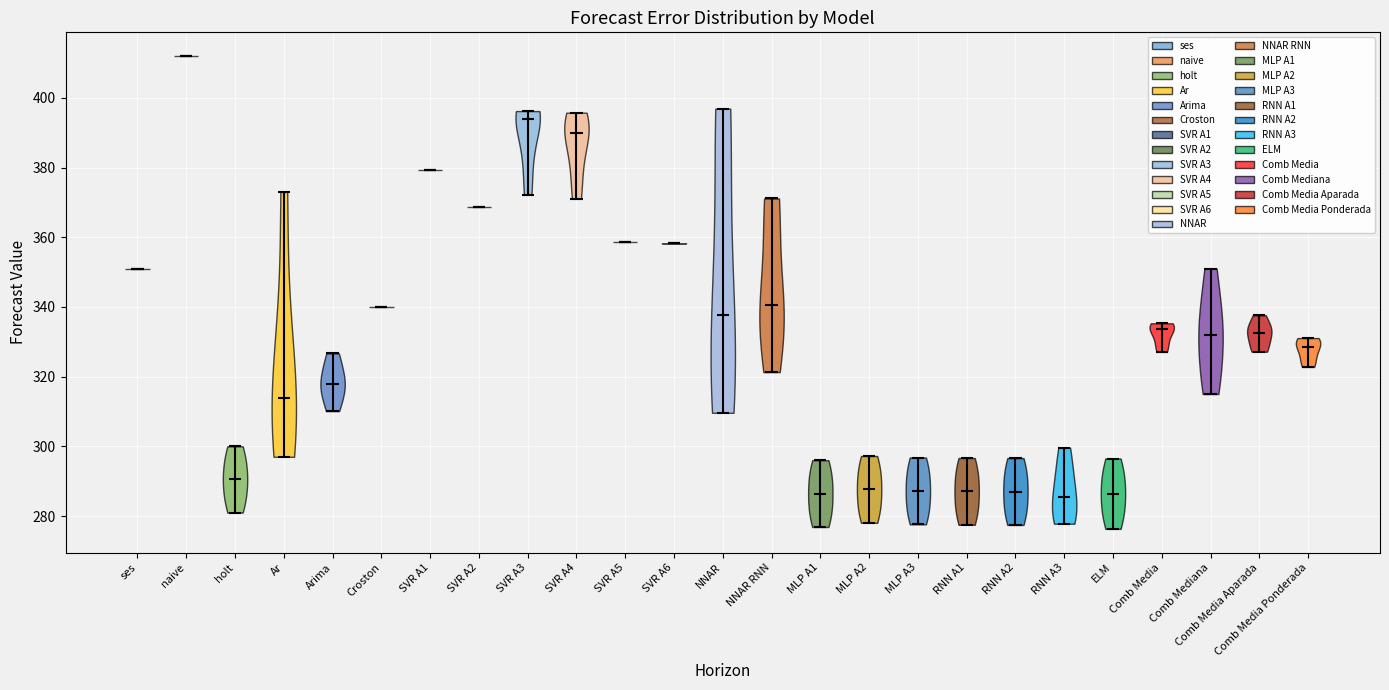

Reading left to right, read every violin against the y-axis: where its median line is, and the lowest and highest points it reaches. The values are not printed on the chart, so give them approximately, as read against the axis.

ses: median line 352, lowest point 352, highest point 352
naive: median line 412, lowest point 412, highest point 412
holt: median line 290, lowest point 282, highest point 300
Ar: median line 314, lowest point 298, highest point 374
Arima: median line 318, lowest point 310, highest point 326
Croston: median line 340, lowest point 340, highest point 340
SVR A1: median line 380, lowest point 380, highest point 380
SVR A2: median line 368, lowest point 368, highest point 368
SVR A3: median line 394, lowest point 372, highest point 396
SVR A4: median line 390, lowest point 372, highest point 396
SVR A5: median line 358, lowest point 358, highest point 358
SVR A6: median line 358, lowest point 358, highest point 358
NNAR: median line 338, lowest point 310, highest point 396
NNAR RNN: median line 340, lowest point 322, highest point 372
MLP A1: median line 286, lowest point 276, highest point 296
MLP A2: median line 288, lowest point 278, highest point 298
MLP A3: median line 288, lowest point 278, highest point 296
RNN A1: median line 288, lowest point 278, highest point 296
RNN A2: median line 288, lowest point 278, highest point 296
RNN A3: median line 286, lowest point 278, highest point 300
ELM: median line 286, lowest point 276, highest point 296
Comb Media: median line 334, lowest point 328, highest point 336
Comb Mediana: median line 332, lowest point 316, highest point 352
Comb Media Aparada: median line 332, lowest point 328, highest point 338
Comb Media Ponderada: median line 328, lowest point 322, highest point 332